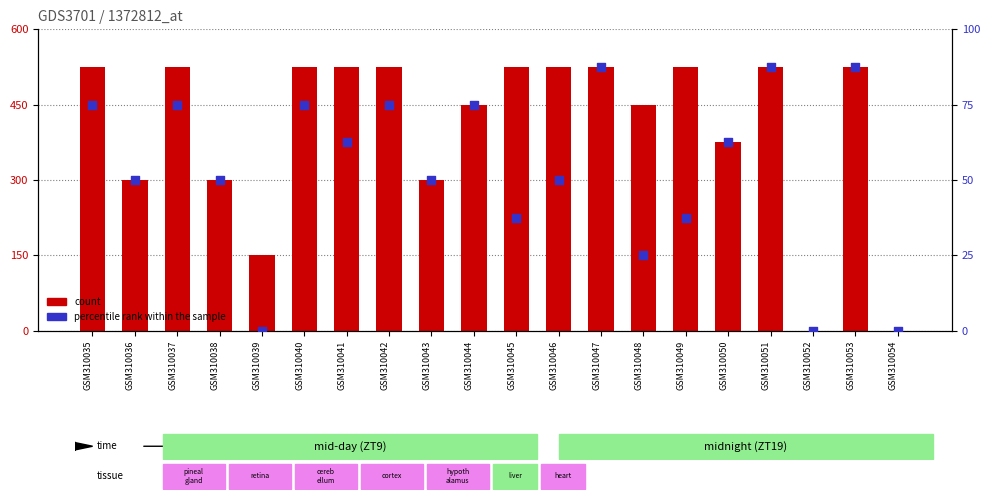

What is the total value across all series at GSM310039?

150.0